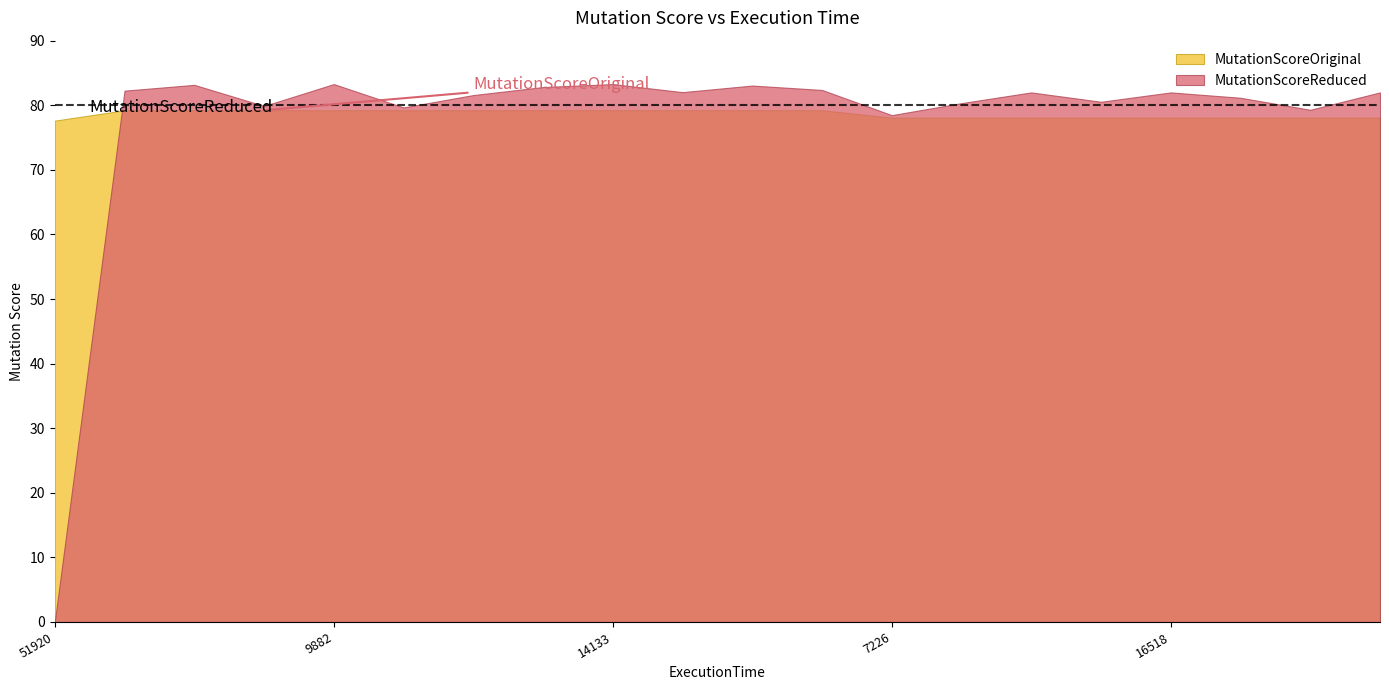

Reading left to right, list all the values displayed in this chart.

MutationScoreOriginal: 51920=77.6	3394=79.2	6797=79.2	11094=79.2	9882=79.2	19083=79.2	21511=79.2	24242=79.2	14133=79.2	26188=79.2	18019=79.2	22656=79.2	7226=78.1	9536=78.1	4551=78.1	12367=78.1	16518=78.1	18866=78.1	21119=78.1	24381=78.1
MutationScoreReduced: 51920=0.0	3394=82.3	6797=83.2	11094=79.9	9882=83.3	19083=79.7	21511=81.6	24242=82.8	14133=83.3	26188=82.0	18019=83.0	22656=82.4	7226=78.5	9536=80.3	4551=82.0	12367=80.5	16518=82.0	18866=81.2	21119=79.3	24381=82.0